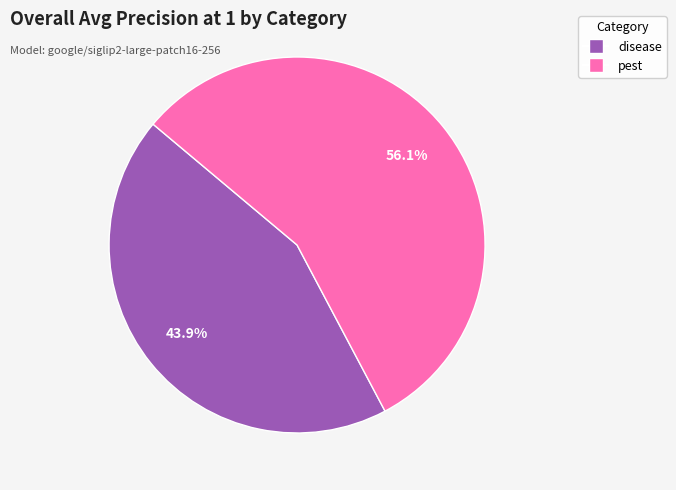

To the nearest percent, what portion does disease represent?

44%